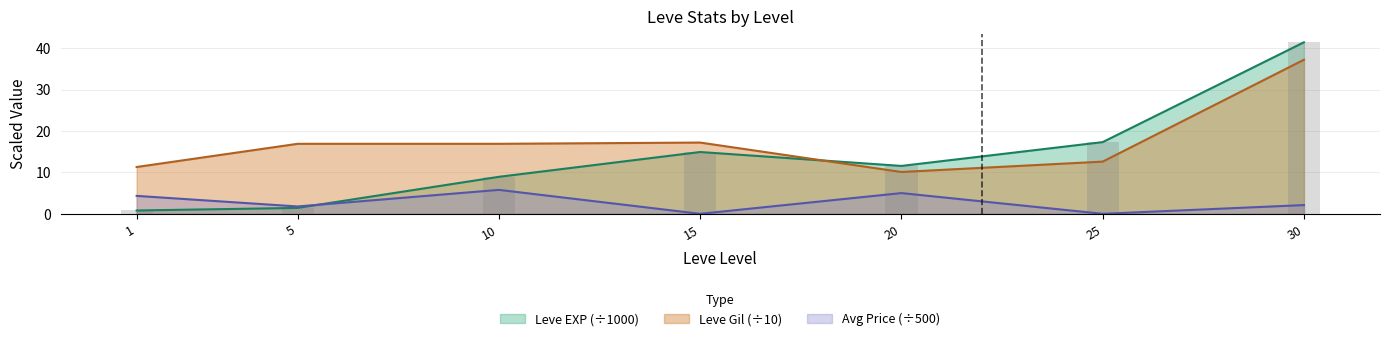

What is the sum of the Leve EXP values at 15 and 5?

16.3